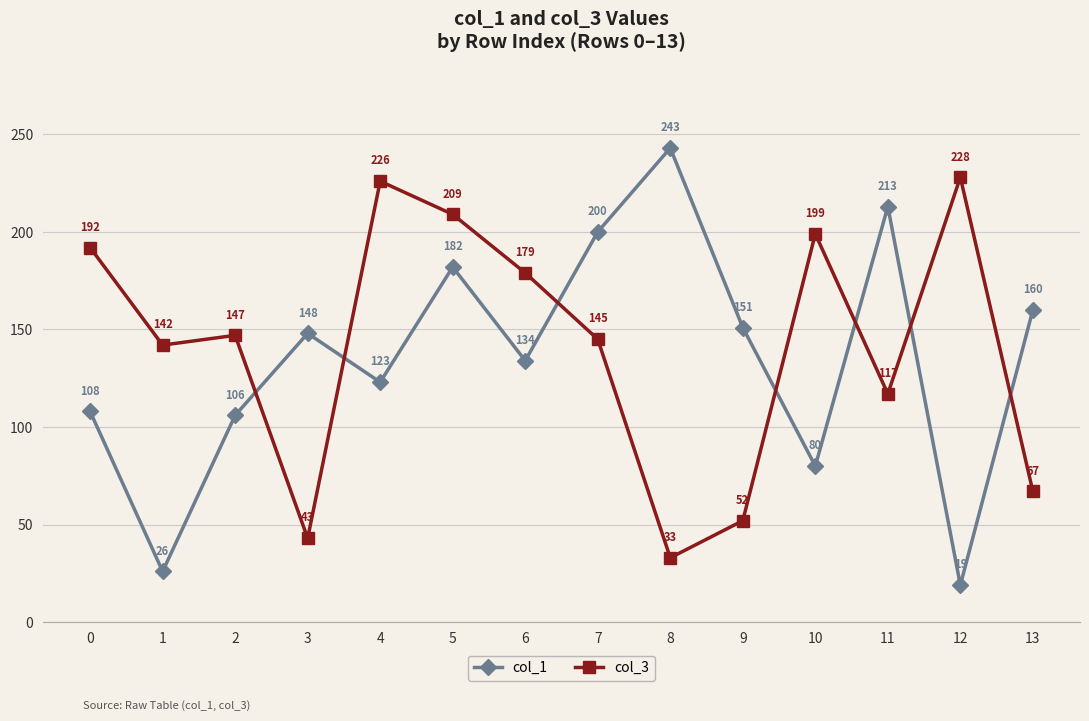

True or false: col_3 has more than 0 interior local peaks.

True